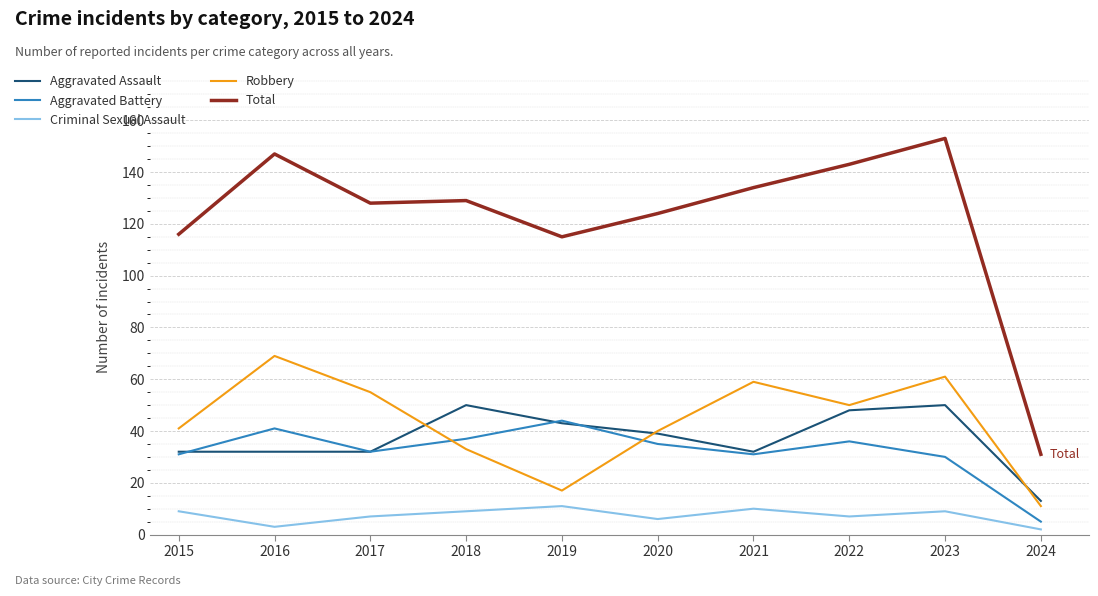

At which category does Robbery reach its first local valley?

2019